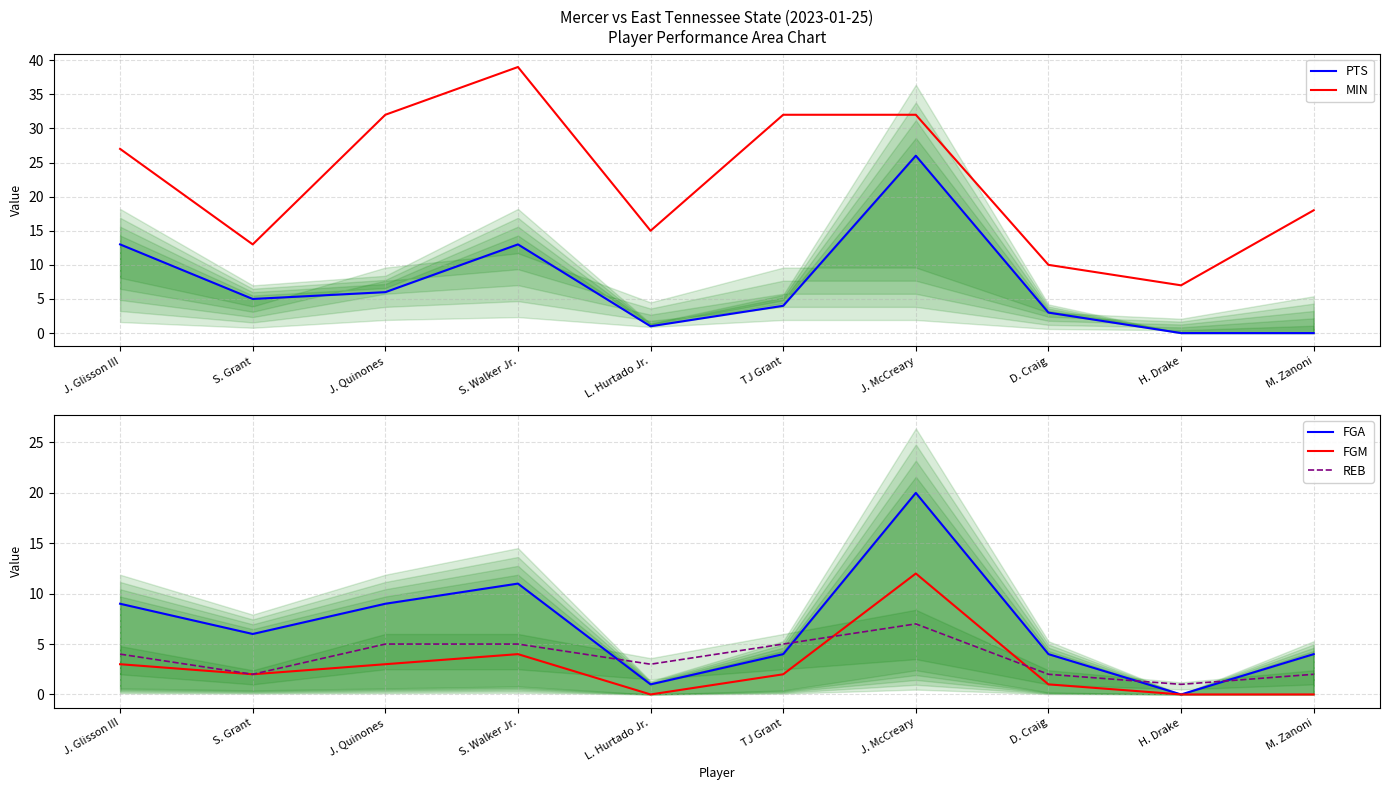

What position from the right is J. McCreary?

4